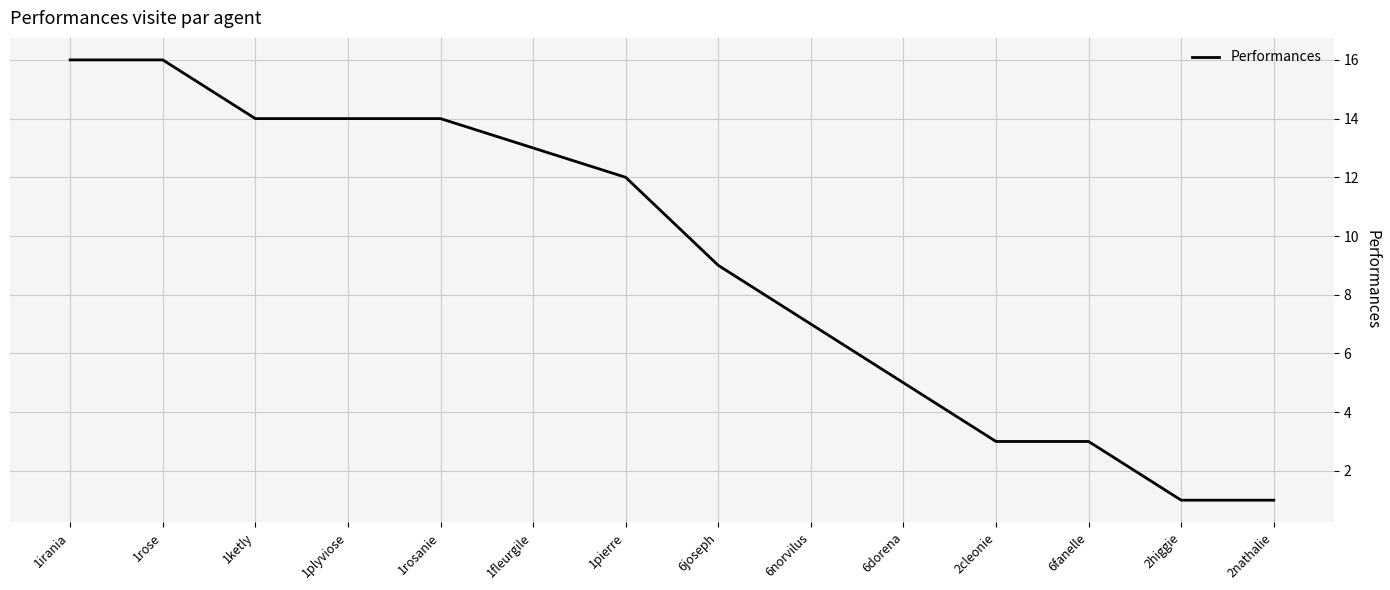

What is the maximum value shown in the chart?

16